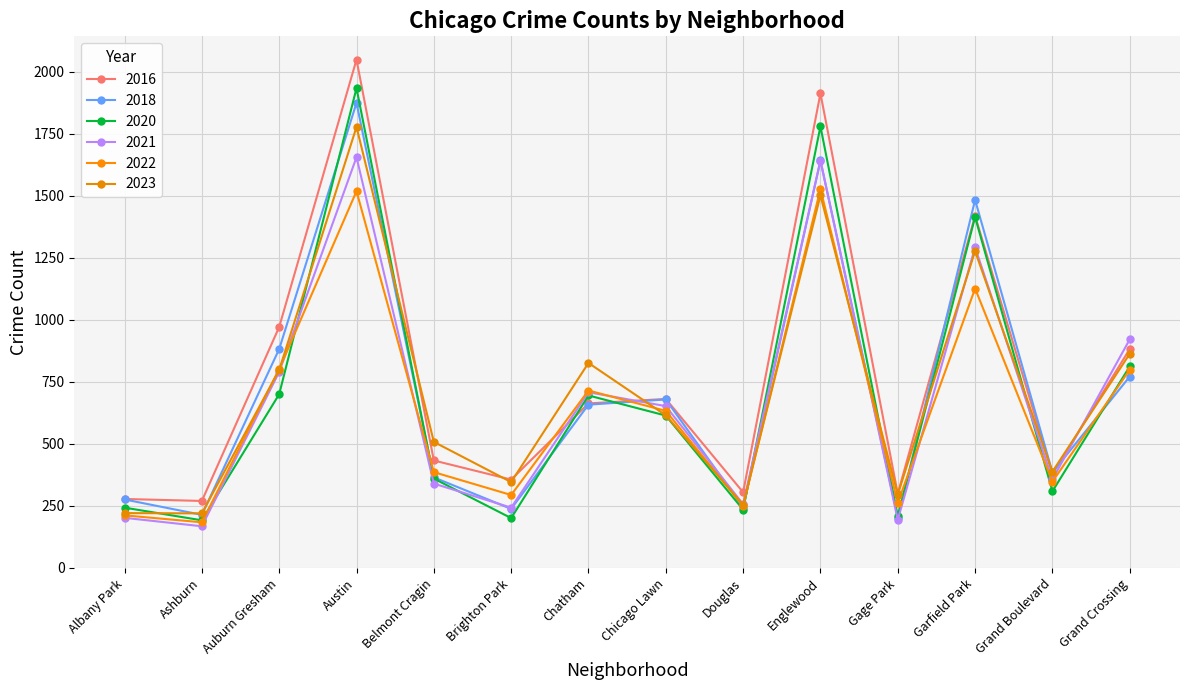

What is the sum of the 2023 values at Garfield Park and Englewood?

2778